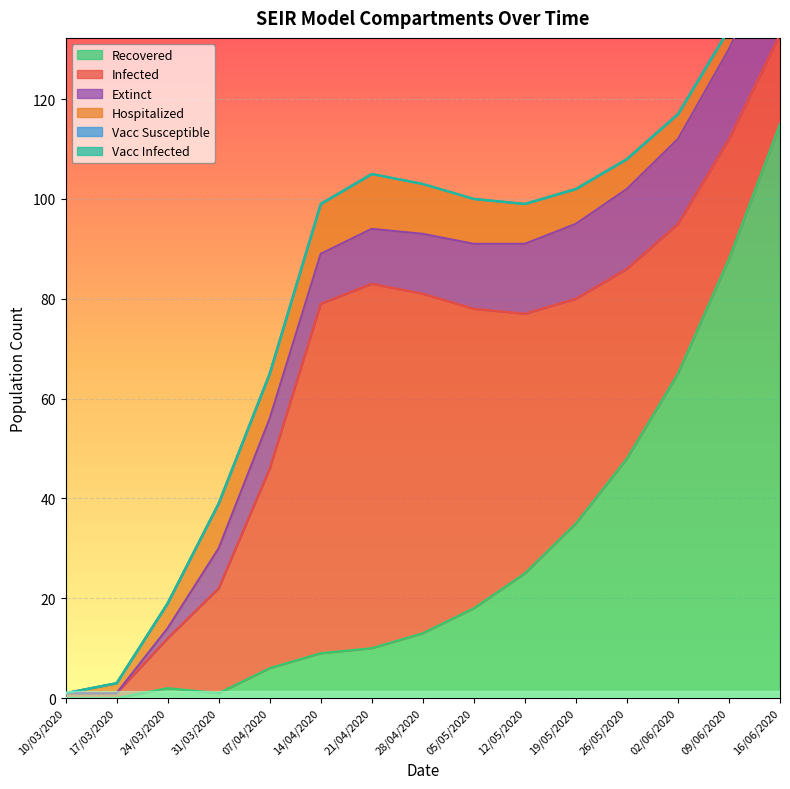

What is the label of the 5th point from the right?

19/05/2020